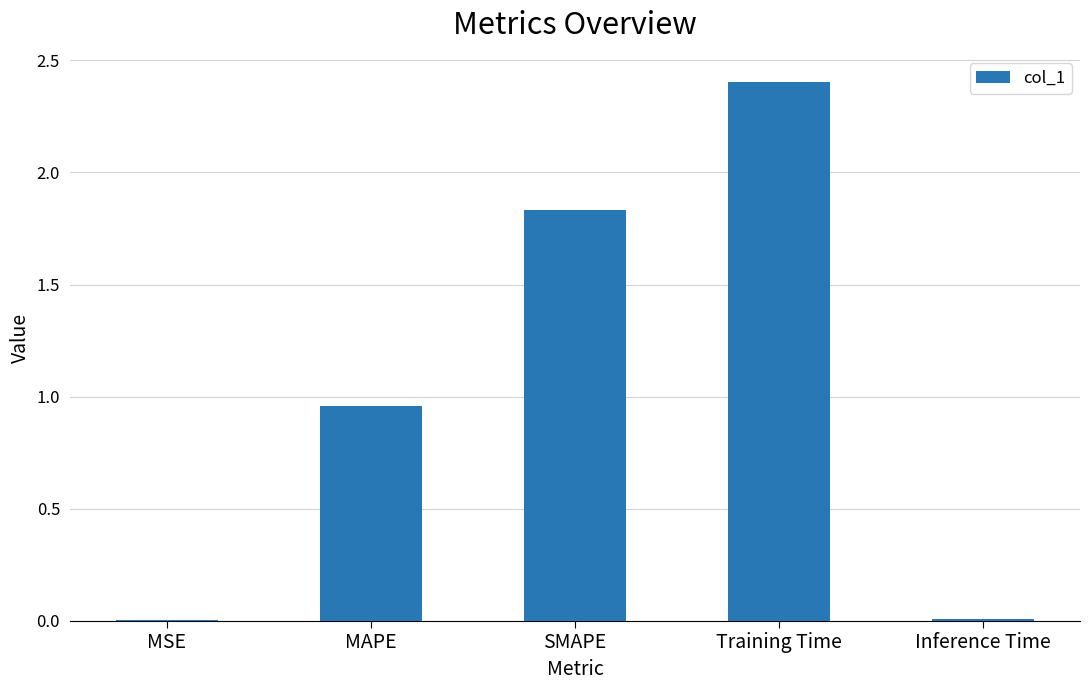

What is the change in value from Training Time to Inference Time?

-2.4